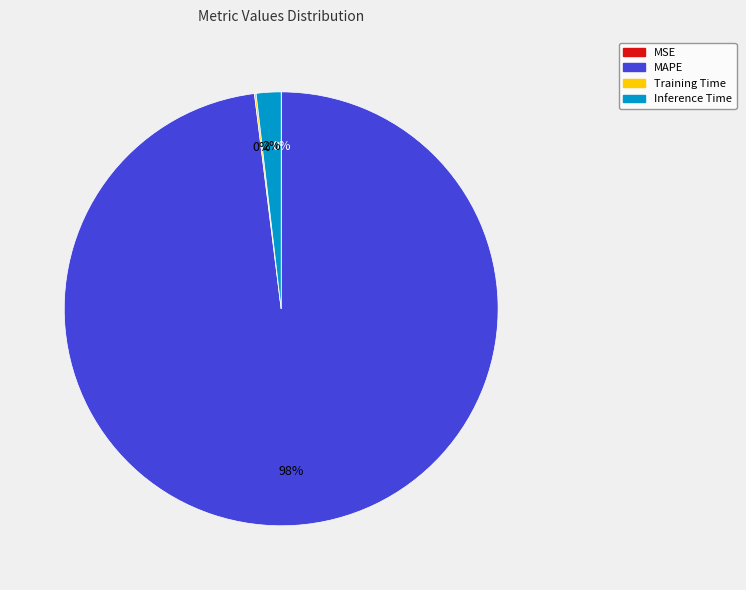

Which category has the biggest portion of the pie?

MAPE